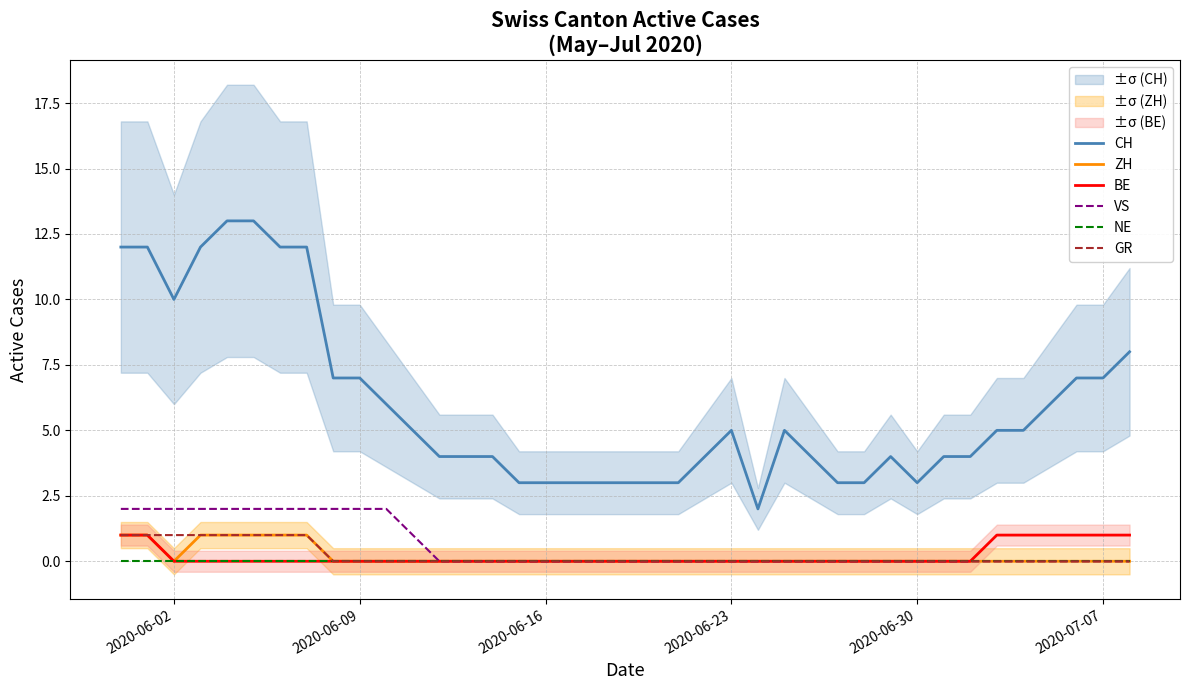

At how many categories does at least one series exceed 3?

28